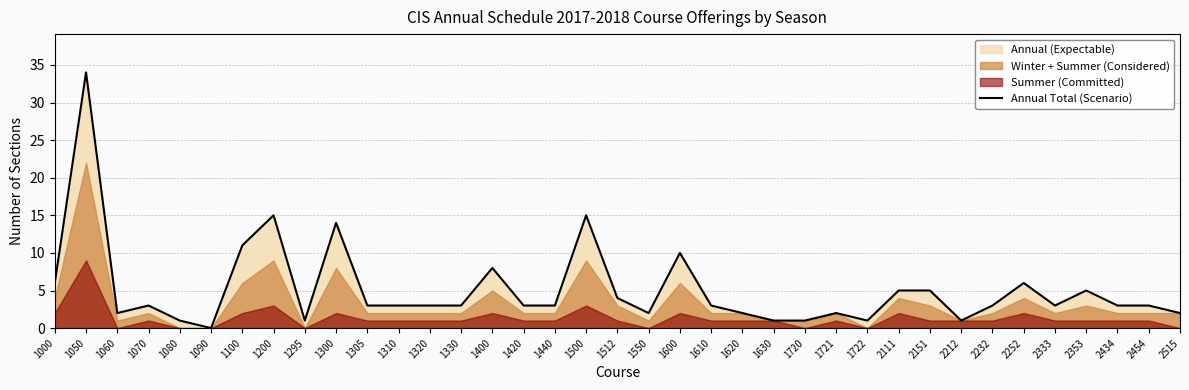

The value of Annual Total (Scenario) at 1200 is 9. True or false?

False